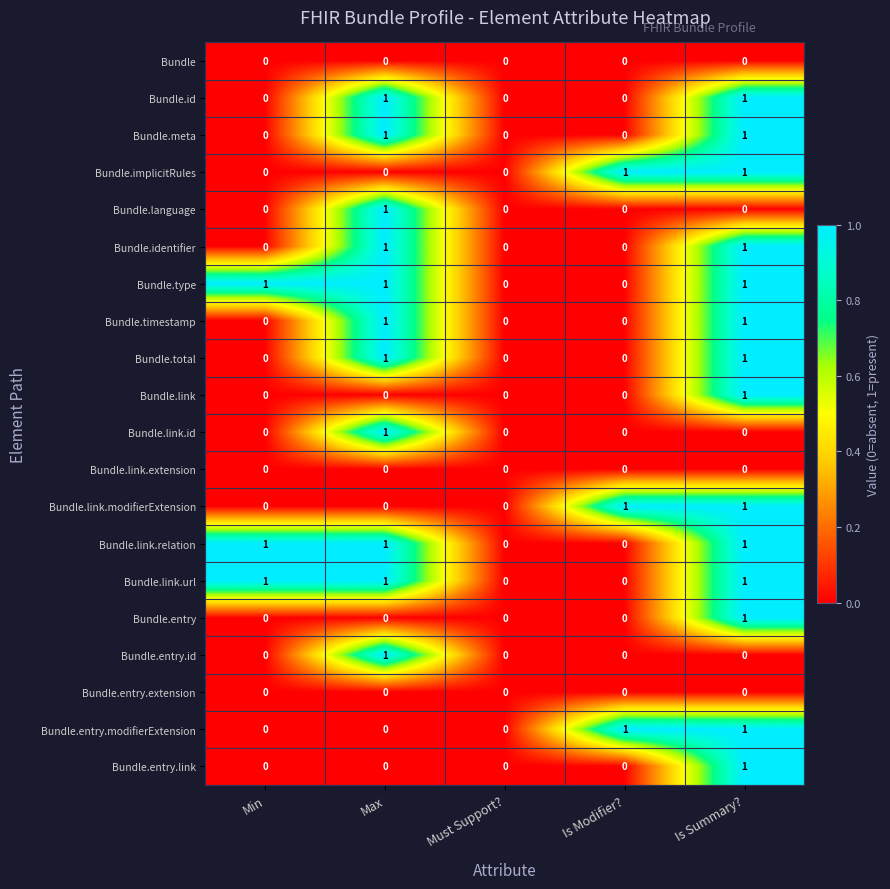

The value of Bundle.identifier at Min is 1. True or false?

False